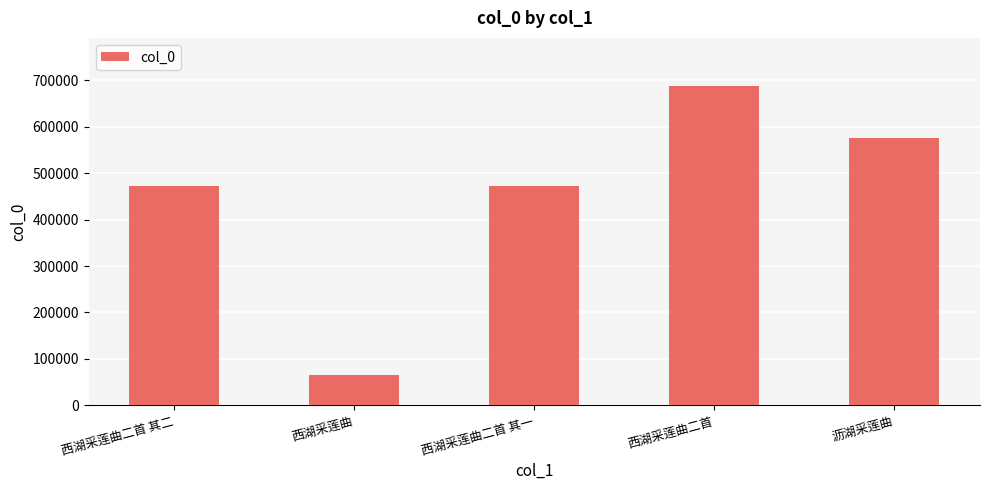

Are the bars grouped side by side (vs. stacked)?

No